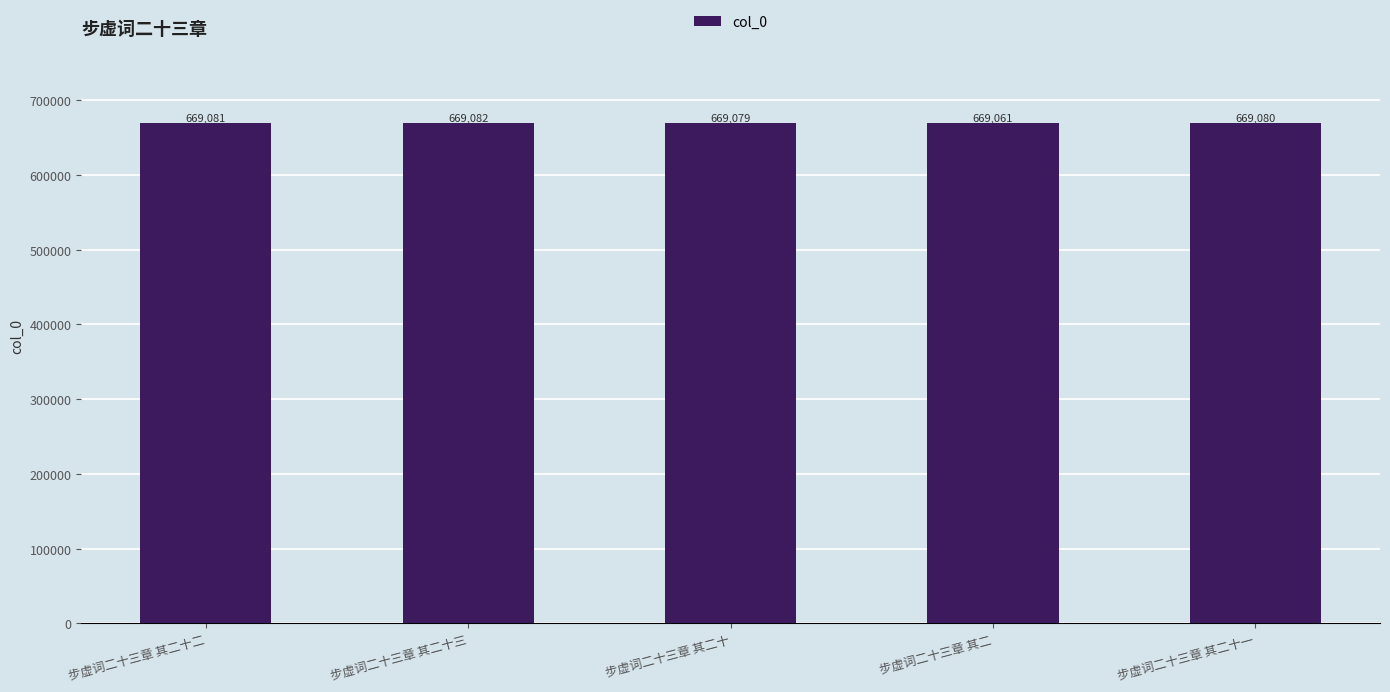

List the labels in order of value, smallest first.

步虚词二十三章 其二, 步虚词二十三章 其二十, 步虚词二十三章 其二十一, 步虚词二十三章 其二十二, 步虚词二十三章 其二十三